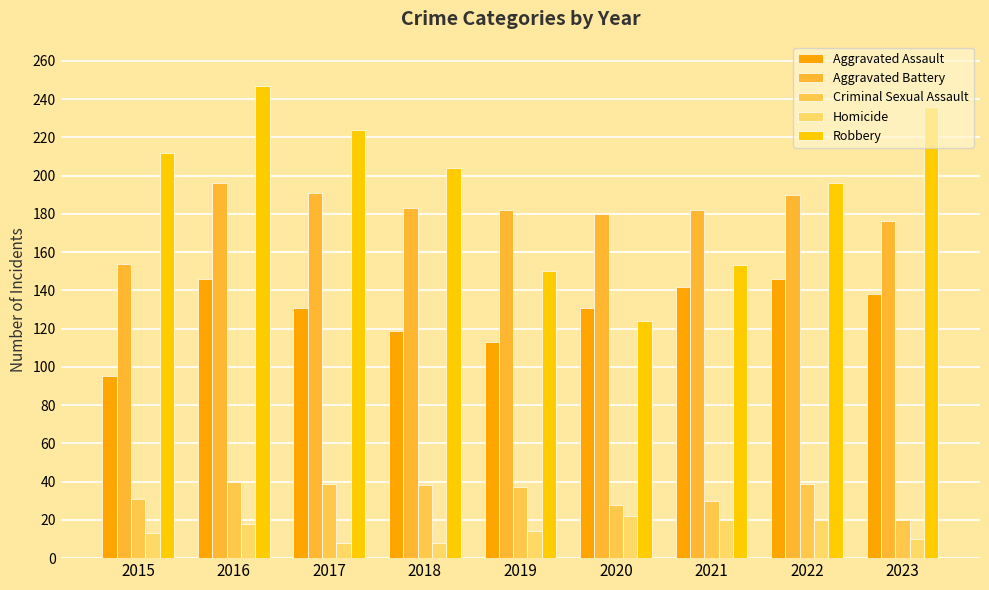

What is the sum of all Criminal Sexual Assault values?

302